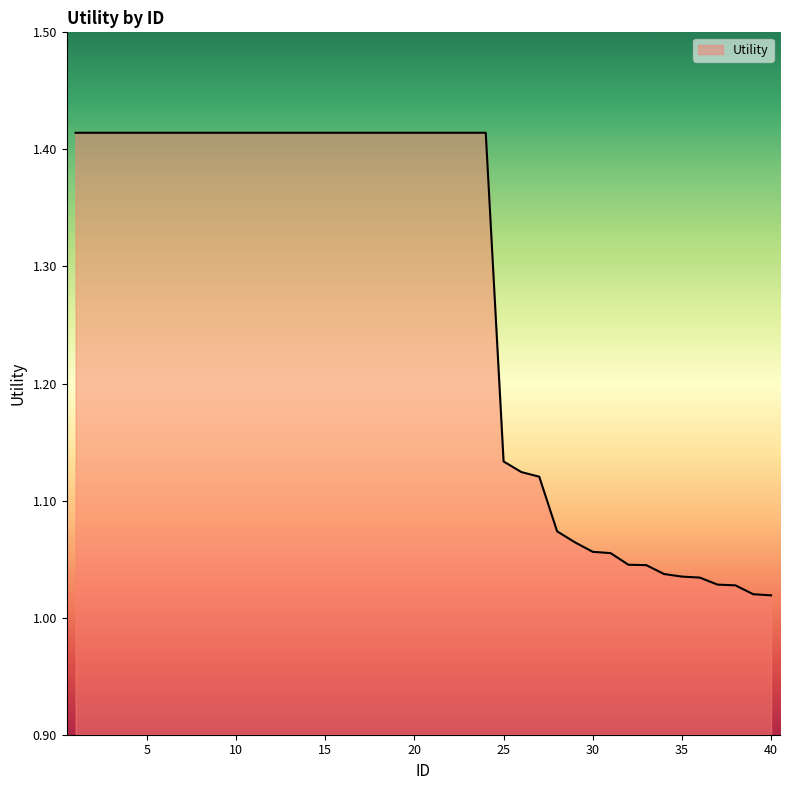

Does the chart display data point markers on the line(s)?

No